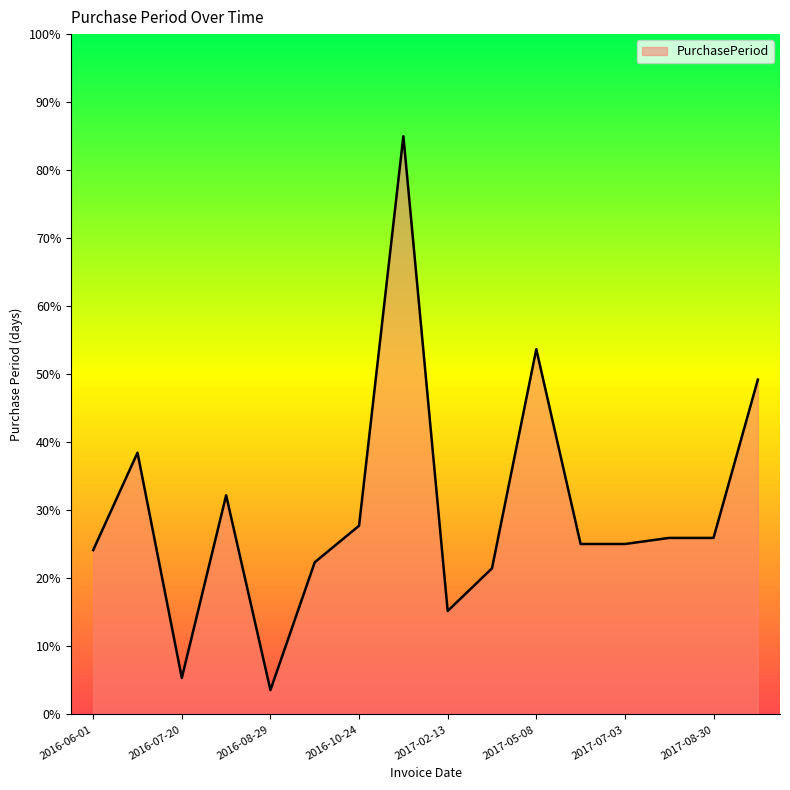

What is the difference between the maximum and minimum values?

81.4